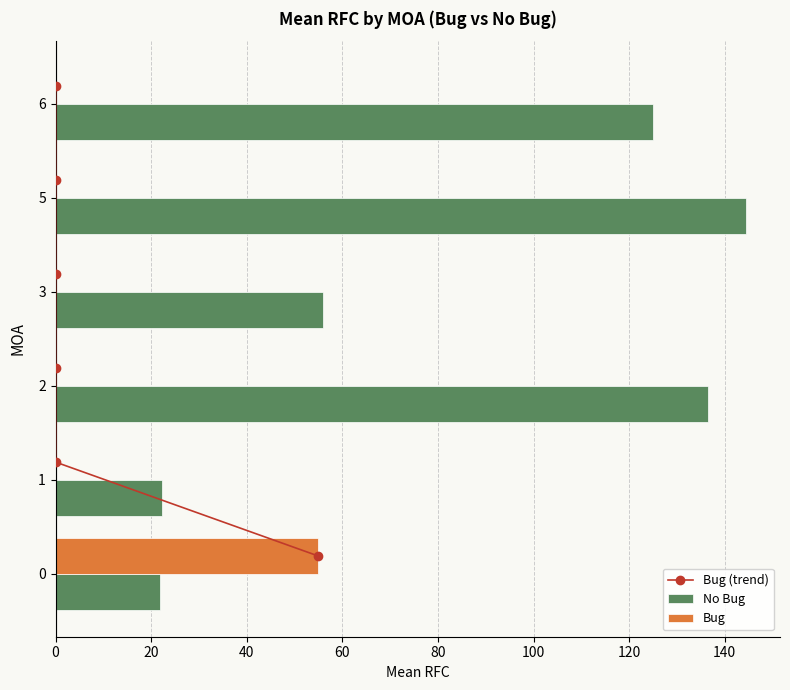

The value of Bug at 6 is -20.6. True or false?

False